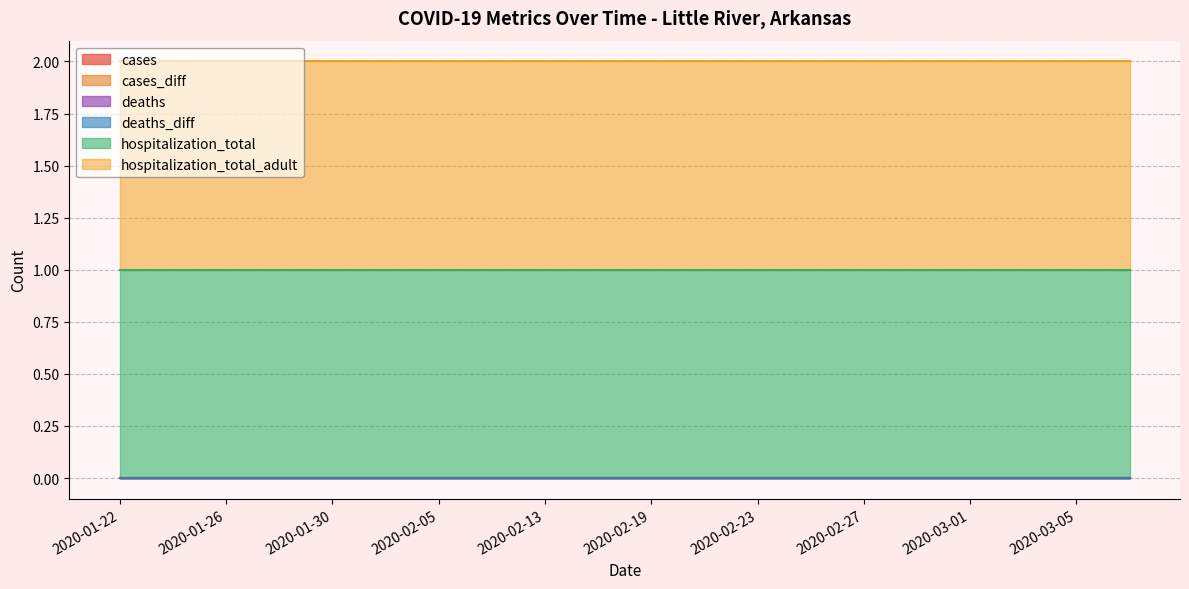

What is the difference between the highest and lowest values at 2020-01-30?

1